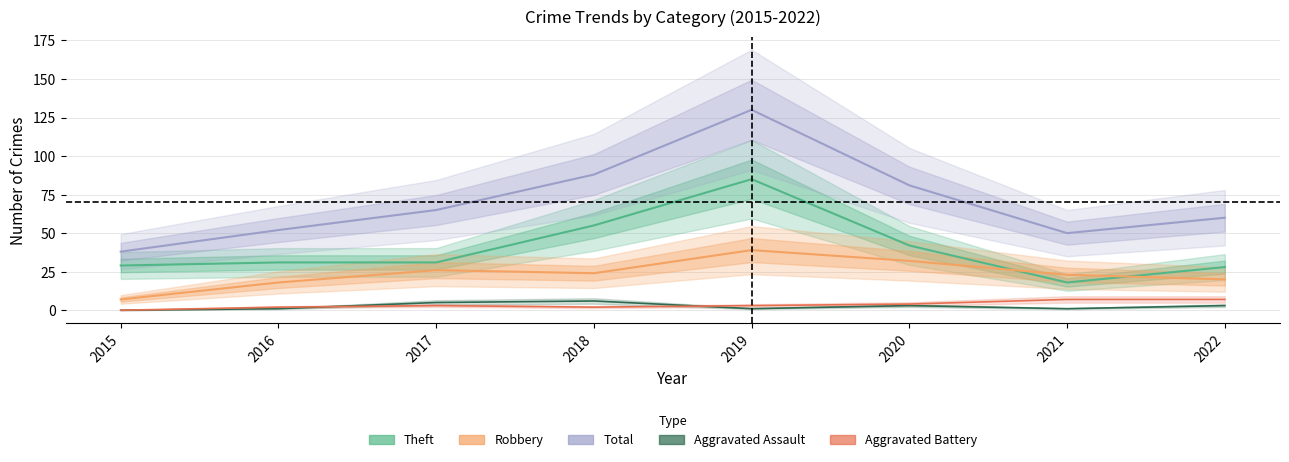

What is the difference between the maximum and minimum values in the Aggravated Assault series?

6